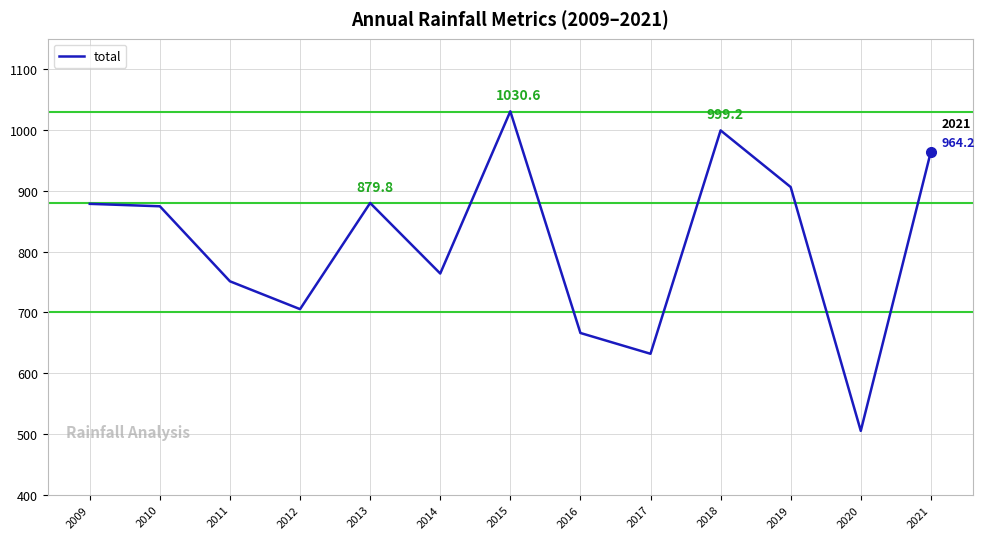

How many distinct data groups are displayed?

1